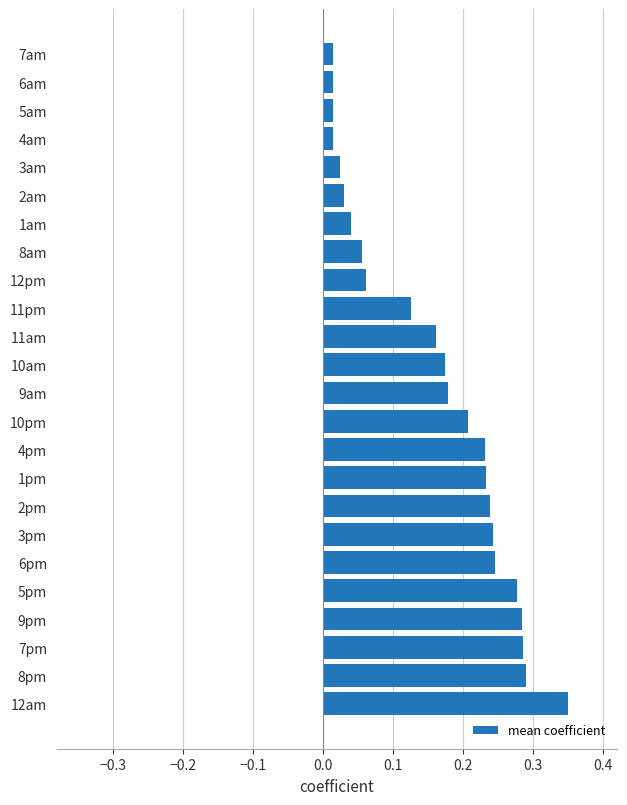

Which has a higher value, 3pm or 2am?

3pm